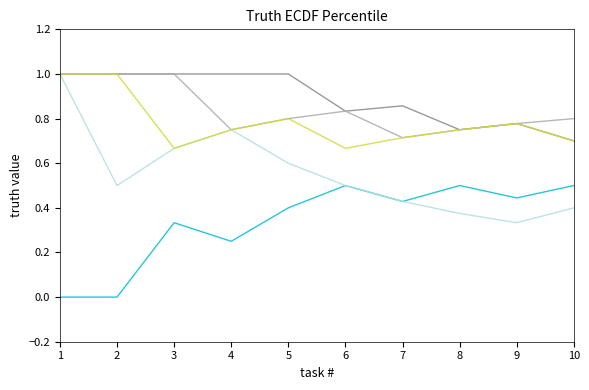

What is the total value across all series at 9?

3.1